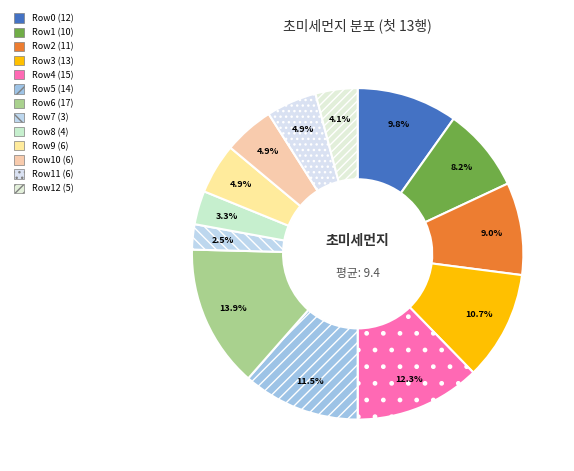

Rank the categories by value from highest to lowest.

202101000000_6, 202101000000_4, 202101000000_5, 202101000000_3, 202101000000_0, 202101000000_2, 202101000000_1, 202101000000_9, 202101000000_10, 202101000000_11, 202101000000_12, 202101000000_8, 202101000000_7